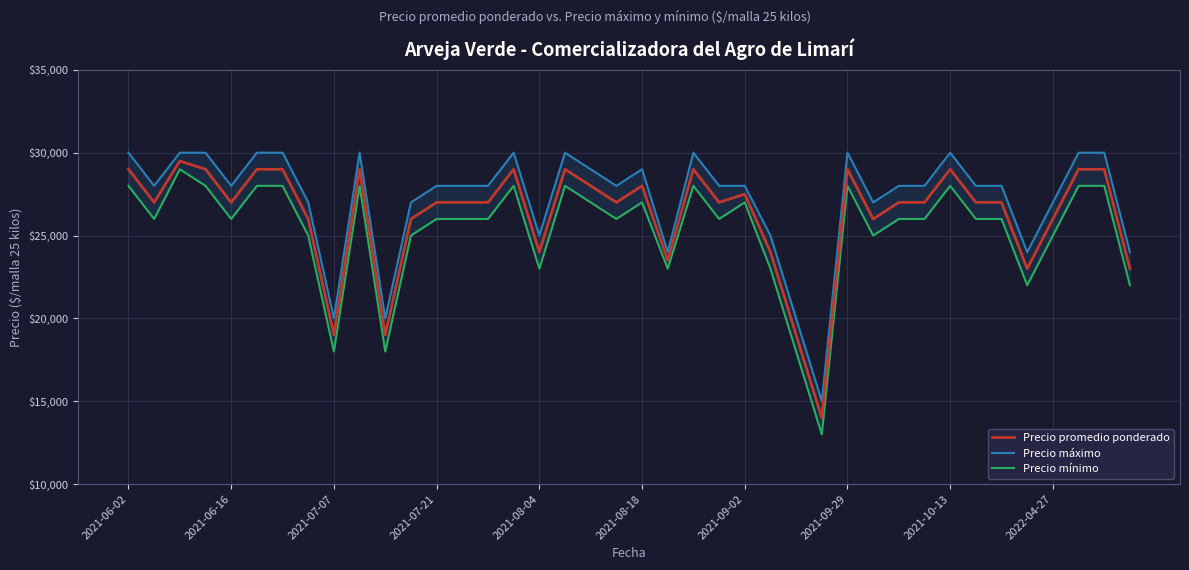

How many distinct data groups are displayed?

3